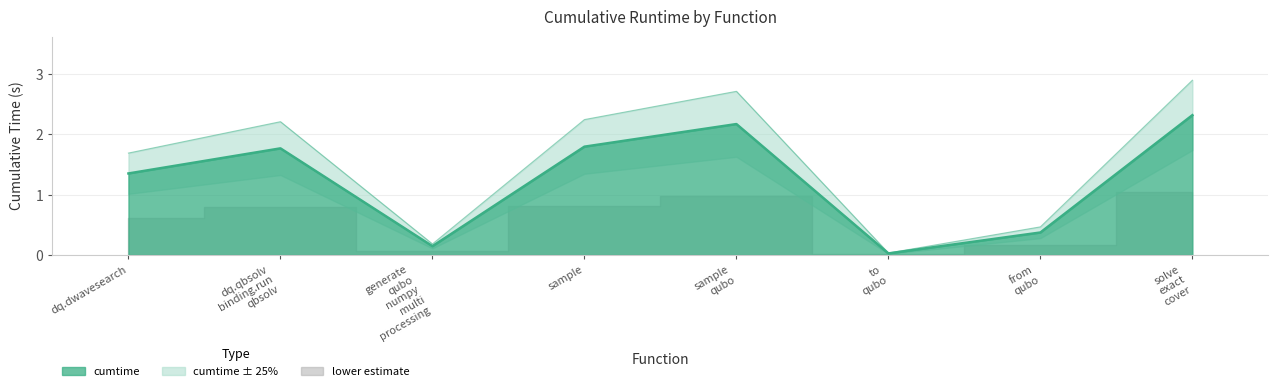

What is the sum of the values at generate qubo numpy multi processing and to qubo?

0.2